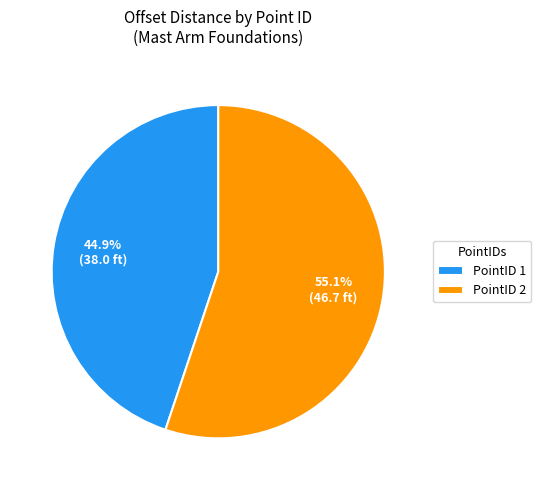

How much of the chart is everything except PointID 2?

44.9%